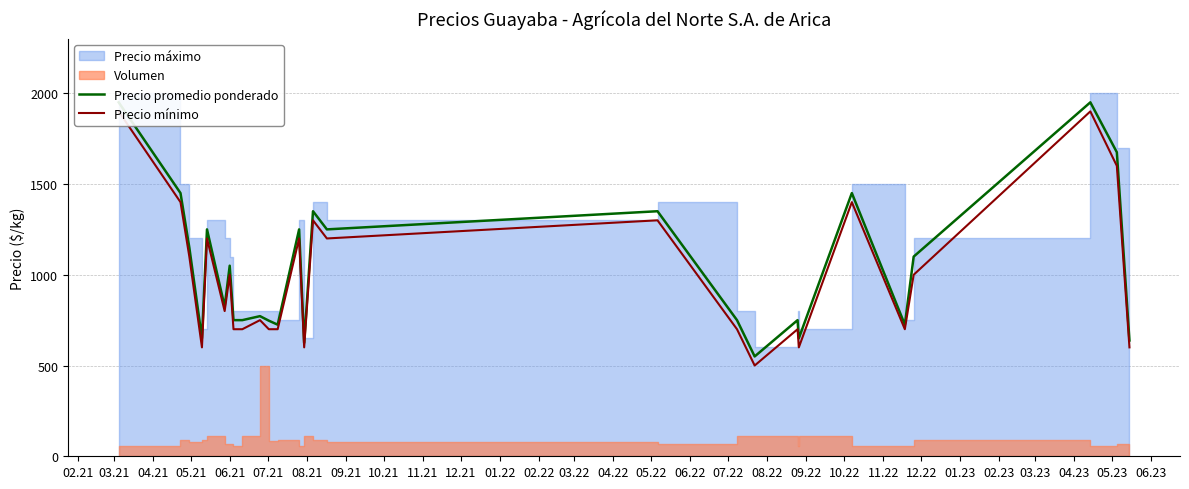

Is it true that Precio mínimo equals 600 at 05.21?

True